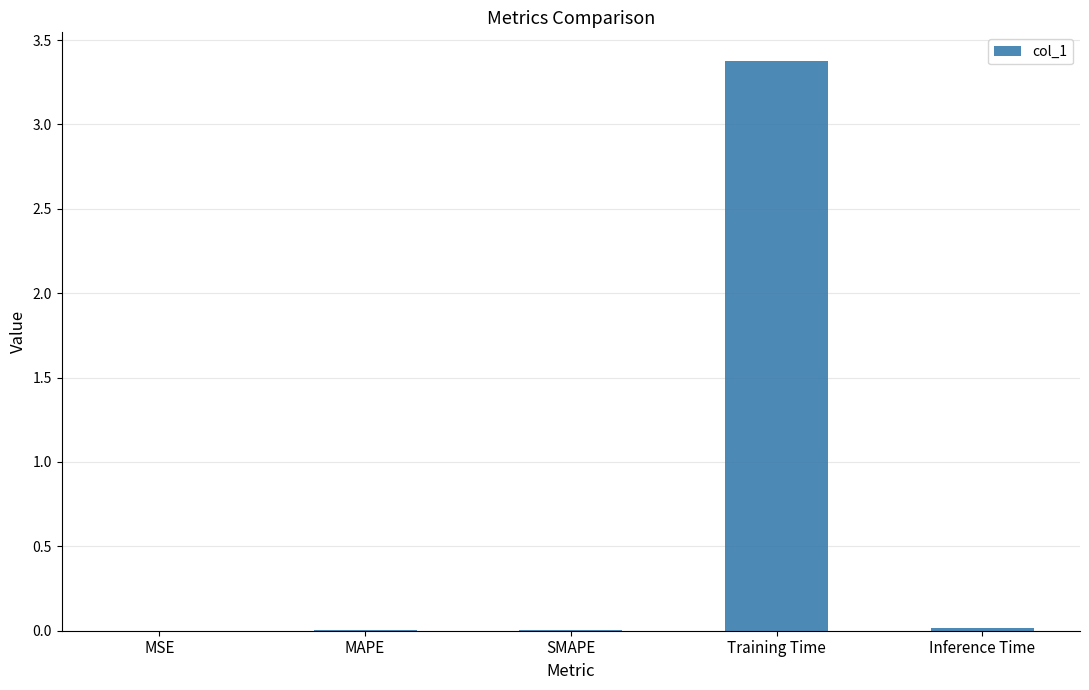

Between Training Time and MSE, which is larger?

Training Time